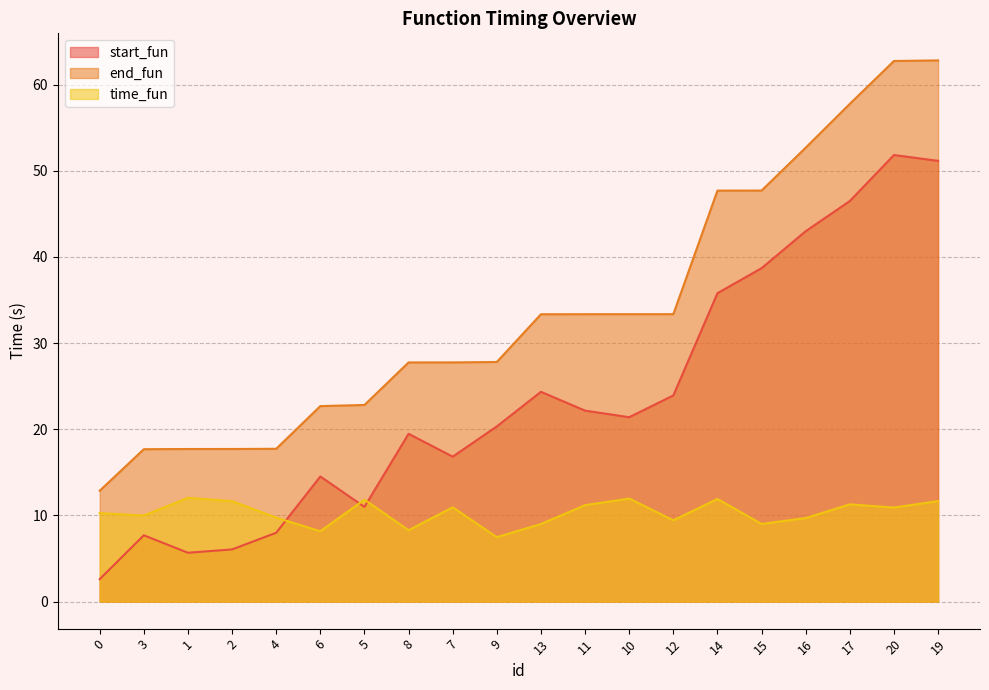

Does the chart have visible grid lines?

Yes